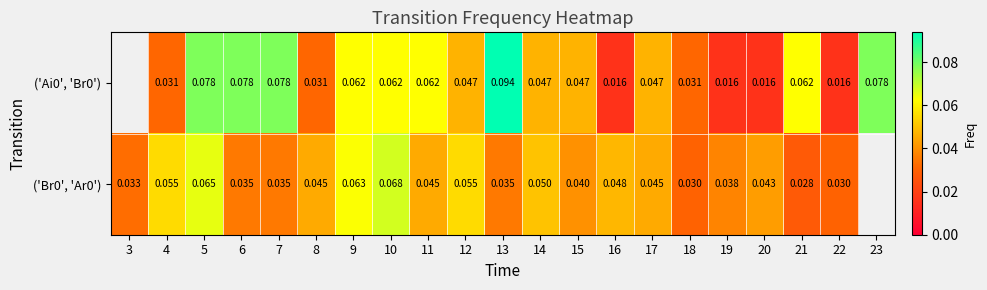

Is the value of ('Ai0', 'Br0') at 9 greater than the value of ('Br0', 'Ar0') at 14?

Yes